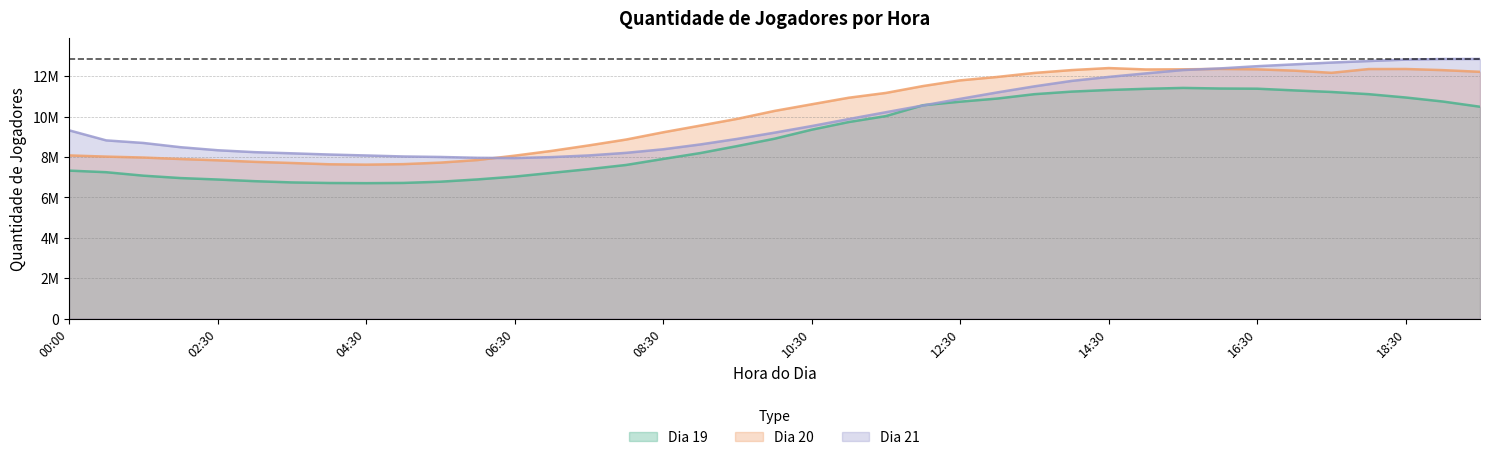

The Dia 20 series shows 7700503 at 03:30. True or false?

True